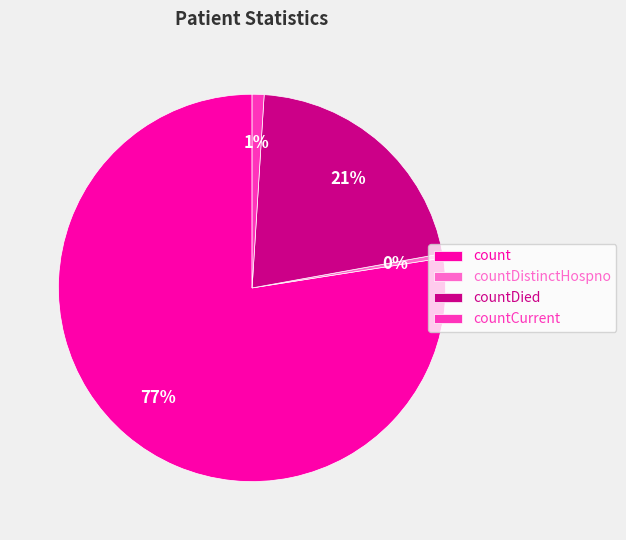

Between countDied and count, which is larger?

count